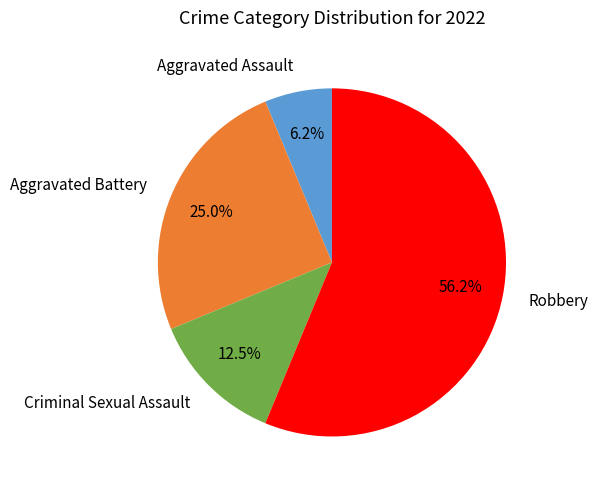

Which has a higher value, Robbery or Aggravated Battery?

Robbery